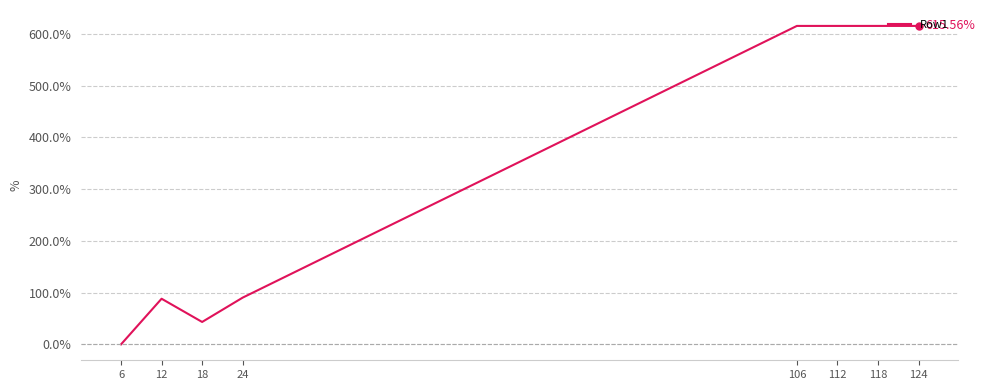

What is the difference between the maximum and minimum values?

615.6